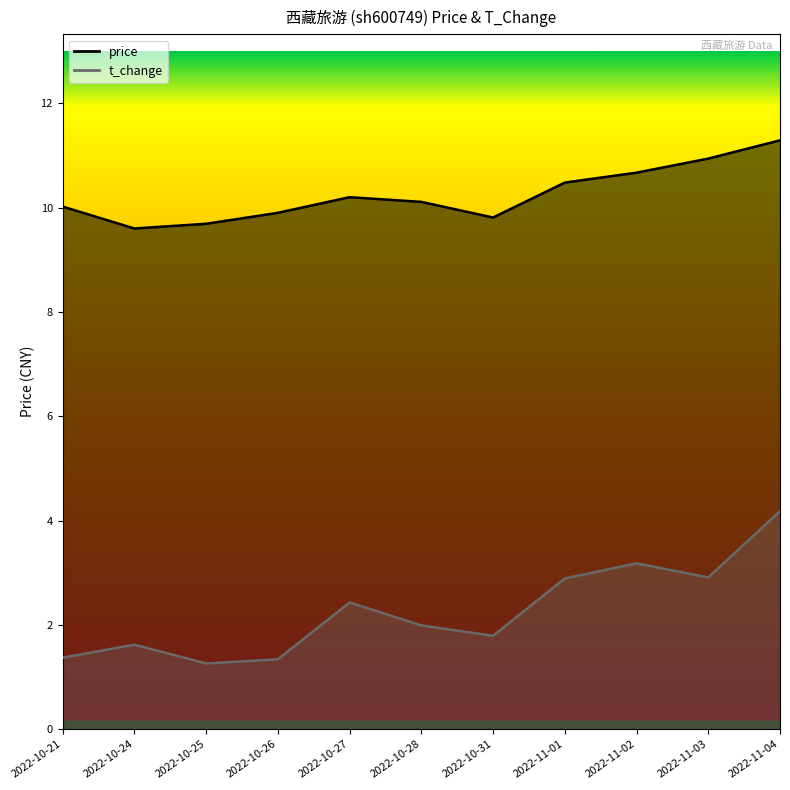

What is the sum of the t_change values at 2022-11-03 and 2022-10-31?

4.7